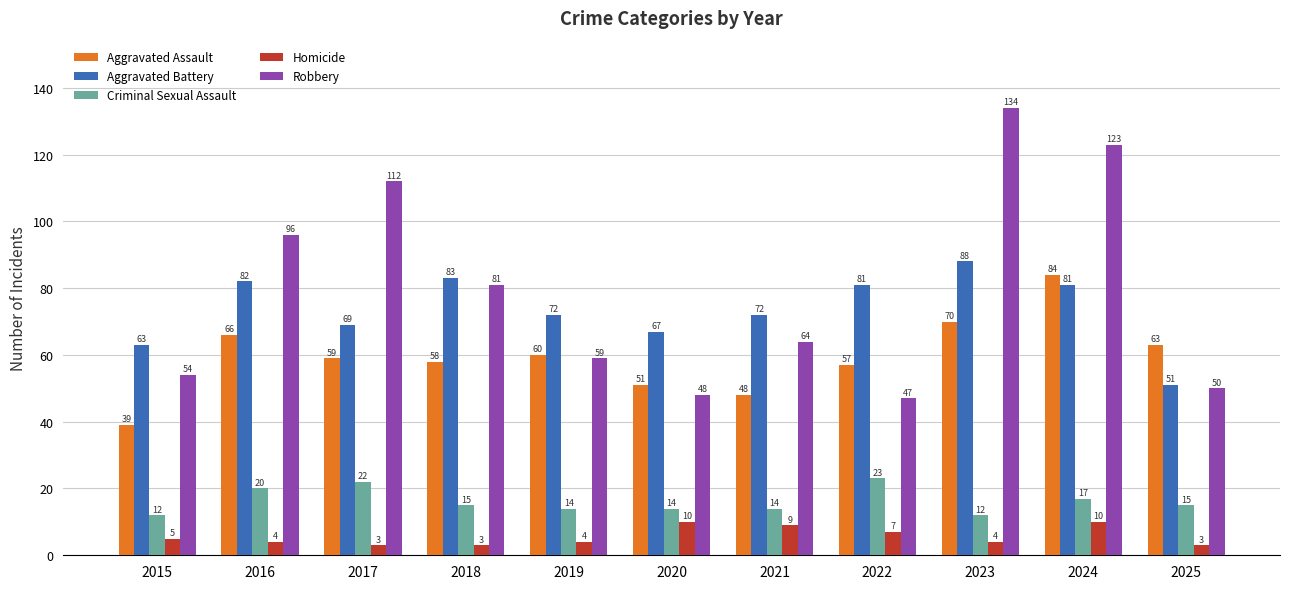

Reading left to right, list all the values displayed in this chart.

Aggravated Assault: 39	66	59	58	60	51	48	57	70	84	63
Aggravated Battery: 63	82	69	83	72	67	72	81	88	81	51
Criminal Sexual Assault: 12	20	22	15	14	14	14	23	12	17	15
Homicide: 5	4	3	3	4	10	9	7	4	10	3
Robbery: 54	96	112	81	59	48	64	47	134	123	50